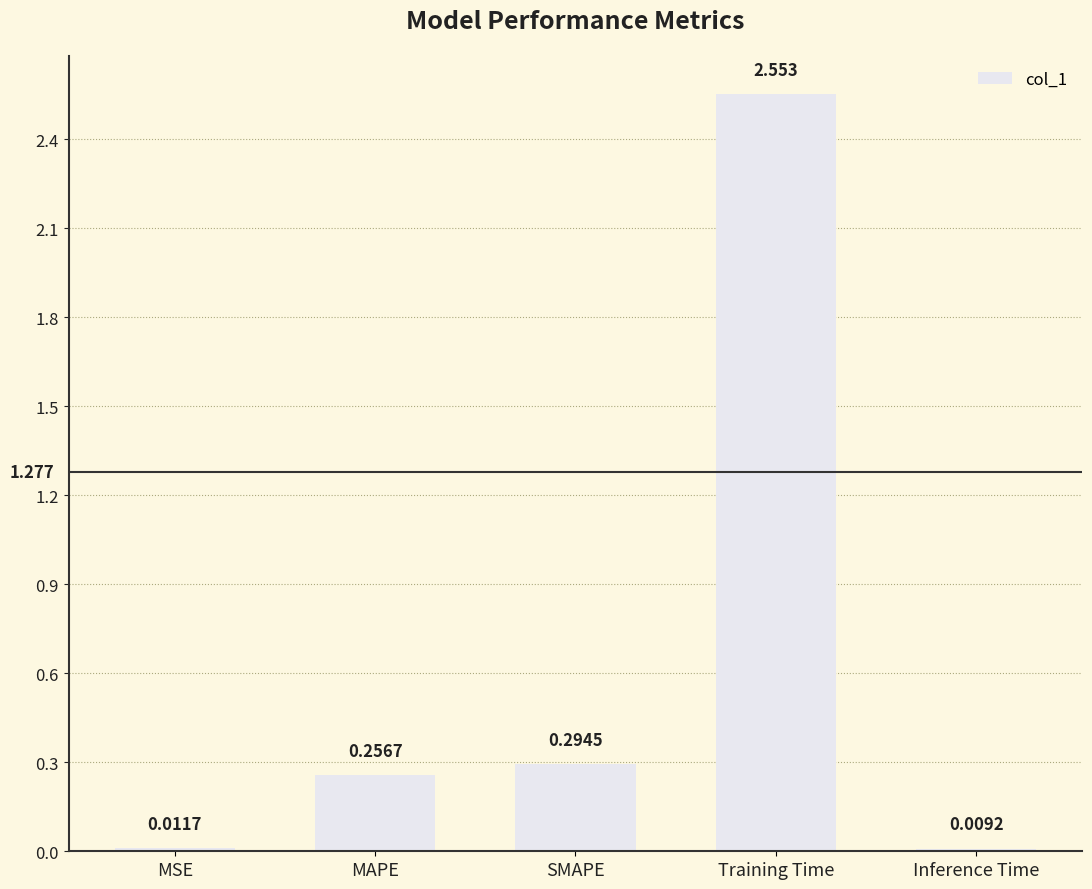

List the labels in order of value, smallest first.

Inference Time, MSE, MAPE, SMAPE, Training Time